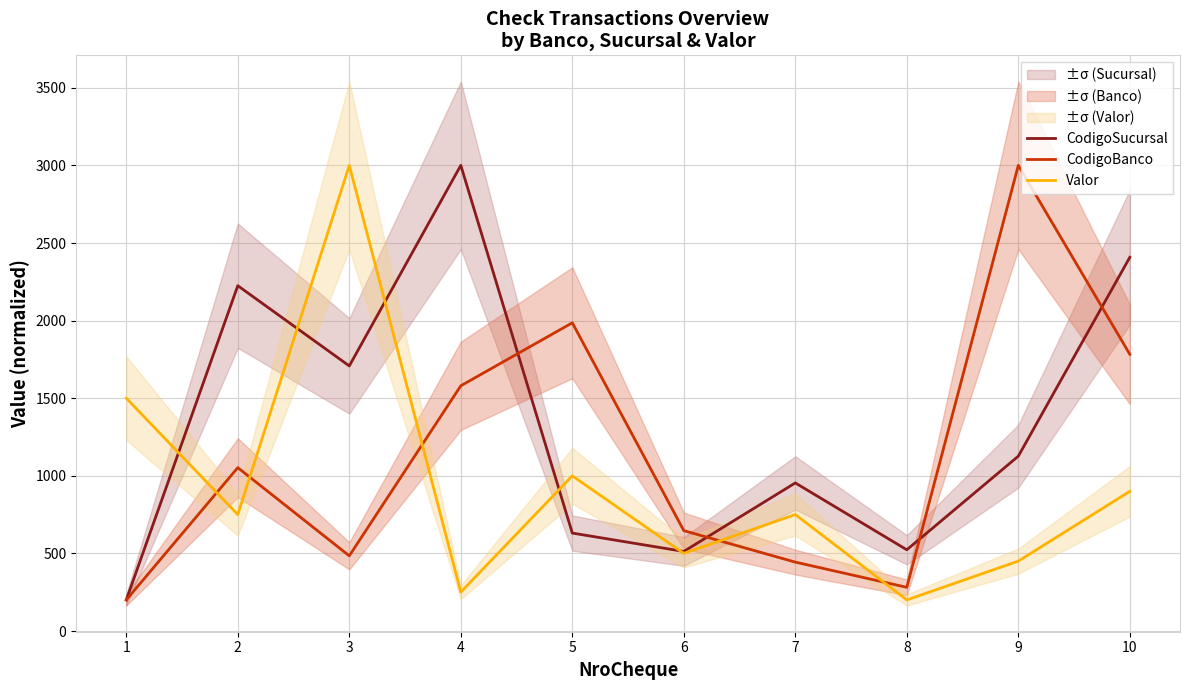

What is the average value of the CodigoSucursal series?

1329.2